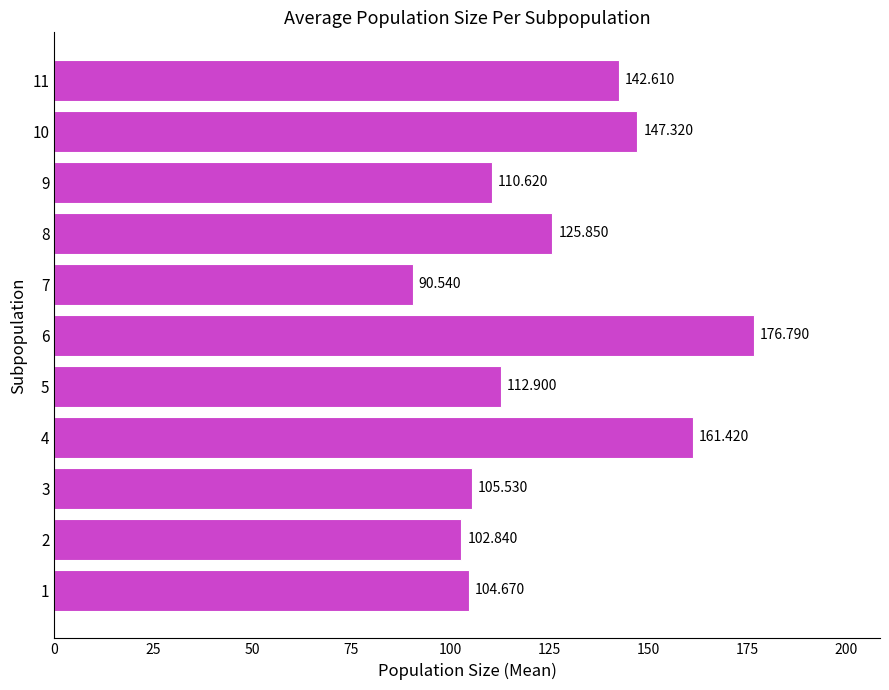

What is the minimum value shown in the chart?

90.5